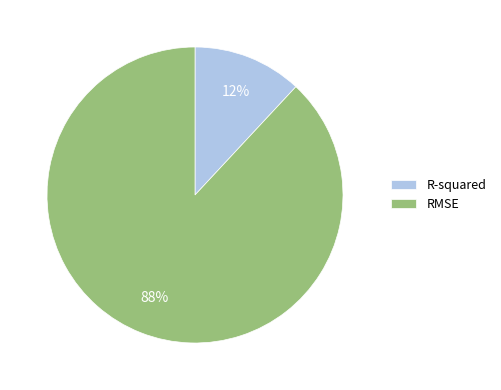

Between RMSE and R-squared, which is larger?

RMSE